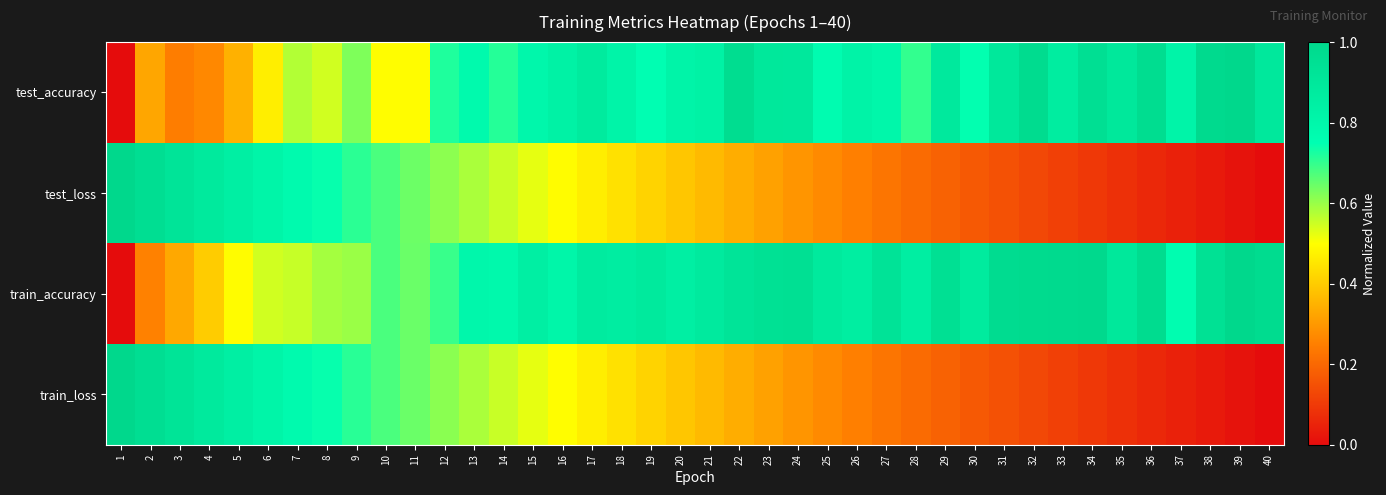

Reading left to right, transcribe all the data shown in this chart.

test_accuracy: 1=0.0	2=0.3	3=0.2	4=0.3	5=0.3	6=0.5	7=0.6	8=0.5	9=0.6	10=0.5	11=0.5	12=0.7	13=0.8	14=0.7	15=0.8	16=0.8	17=0.9	18=0.8	19=0.8	20=0.8	21=0.8	22=1.0	23=0.9	24=0.9	25=0.8	26=0.8	27=0.8	28=0.7	29=0.9	30=0.7	31=0.9	32=1.0	33=0.9	34=1.0	35=0.9	36=1.0	37=0.8	38=1.0	39=1.0	40=0.9
test_loss: 1=1.0	2=1.0	3=0.9	4=0.9	5=0.8	6=0.8	7=0.8	8=0.7	9=0.7	10=0.7	11=0.6	12=0.6	13=0.6	14=0.6	15=0.5	16=0.5	17=0.5	18=0.4	19=0.4	20=0.4	21=0.4	22=0.3	23=0.3	24=0.3	25=0.3	26=0.3	27=0.2	28=0.2	29=0.2	30=0.2	31=0.2	32=0.1	33=0.1	34=0.1	35=0.1	36=0.1	37=0.0	38=0.0	39=0.0	40=0.0
train_accuracy: 1=0.0	2=0.3	3=0.3	4=0.4	5=0.5	6=0.5	7=0.6	8=0.6	9=0.6	10=0.7	11=0.6	12=0.7	13=0.8	14=0.8	15=0.9	16=0.8	17=0.9	18=0.9	19=0.9	20=0.8	21=0.9	22=0.9	23=0.9	24=1.0	25=0.9	26=0.9	27=0.9	28=0.9	29=1.0	30=0.9	31=1.0	32=1.0	33=1.0	34=1.0	35=0.9	36=1.0	37=0.8	38=0.9	39=1.0	40=1.0
train_loss: 1=1.0	2=1.0	3=0.9	4=0.9	5=0.8	6=0.8	7=0.8	8=0.7	9=0.7	10=0.7	11=0.6	12=0.6	13=0.6	14=0.6	15=0.5	16=0.5	17=0.5	18=0.4	19=0.4	20=0.4	21=0.4	22=0.3	23=0.3	24=0.3	25=0.3	26=0.3	27=0.2	28=0.2	29=0.2	30=0.2	31=0.2	32=0.1	33=0.1	34=0.1	35=0.1	36=0.1	37=0.0	38=0.0	39=0.0	40=0.0